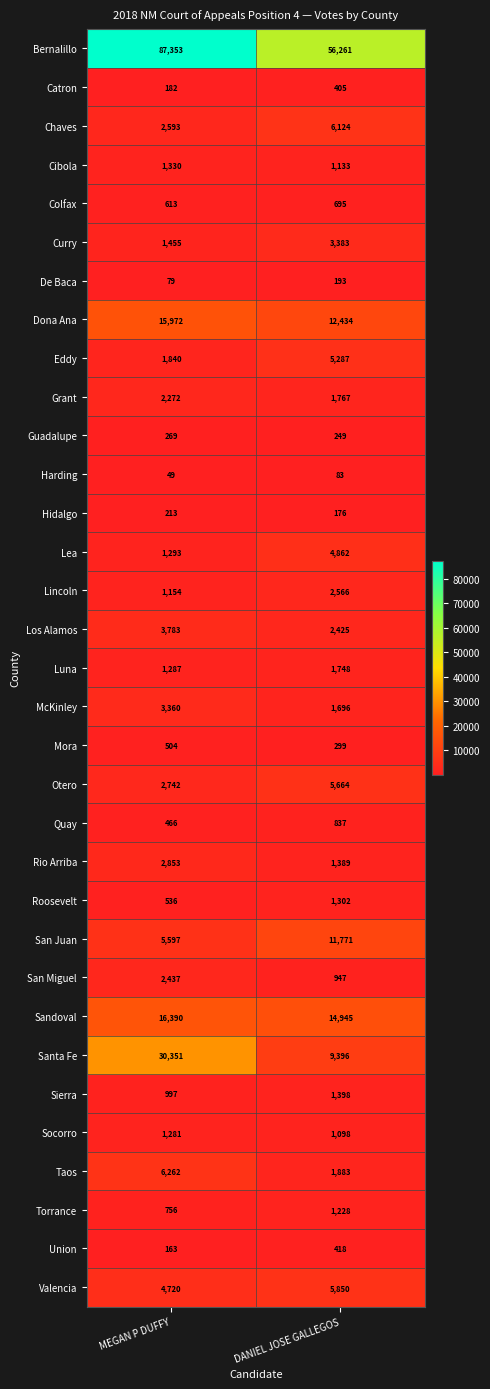

What is the difference between the McKinley values at DANIEL JOSE GALLEGOS and MEGAN P DUFFY?

1664